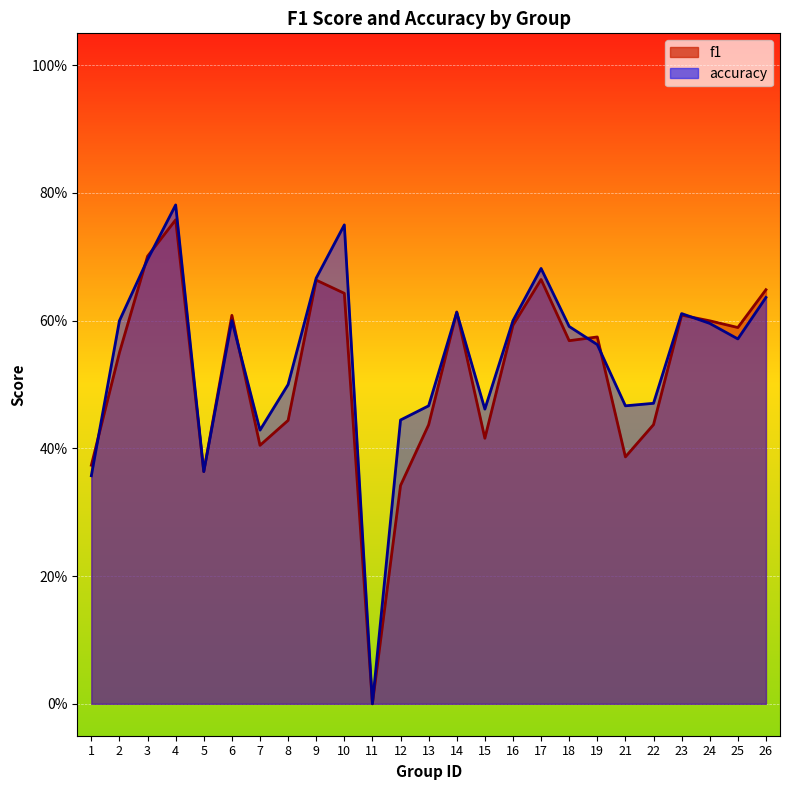

At which label is accuracy closest to 0?

11